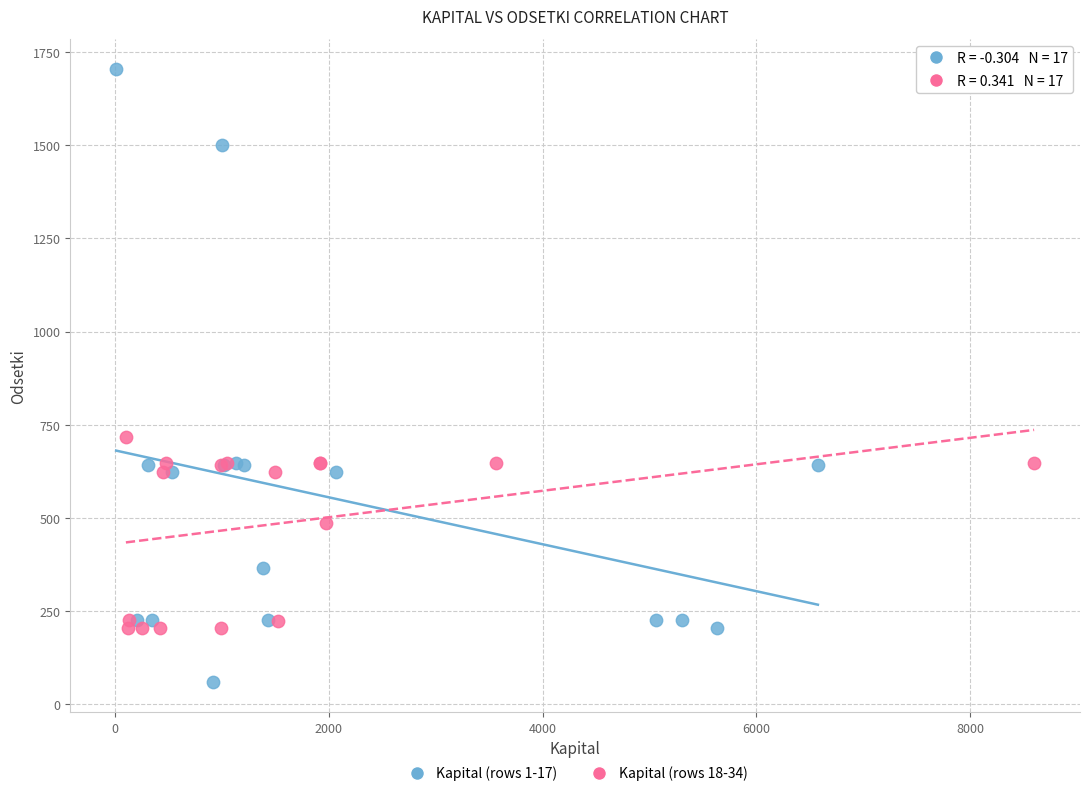

Which series reaches the minimum Y coordinate?

Kapital (rows 1-17)